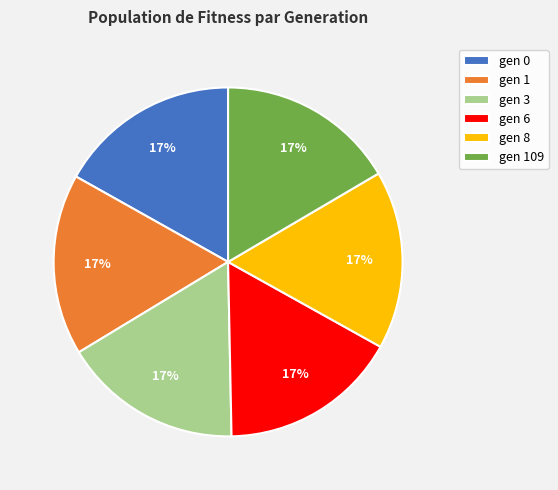

Approximately how many times larger is the value at gen 6 compared to gen 3?

1.0